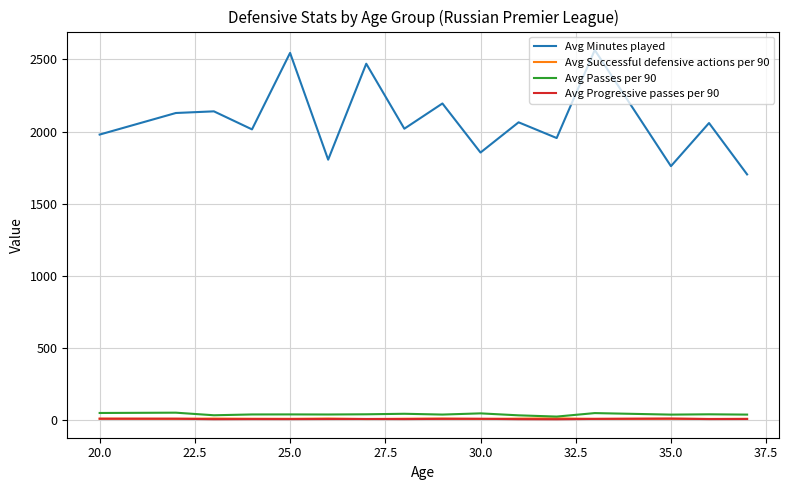

Which series has the largest total across all categories?

Avg Minutes played